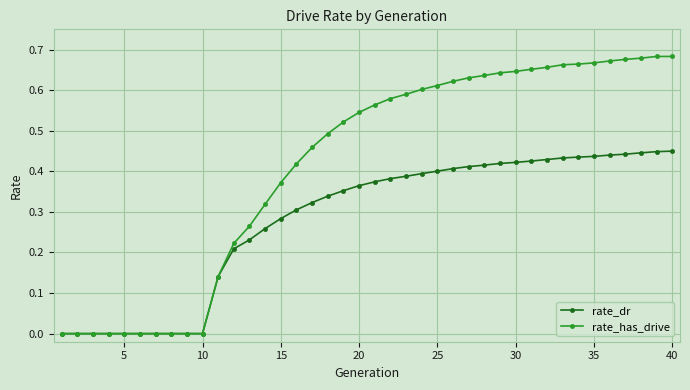

Rank the series by their average value, from highest to lowest.

rate_has_drive, rate_dr